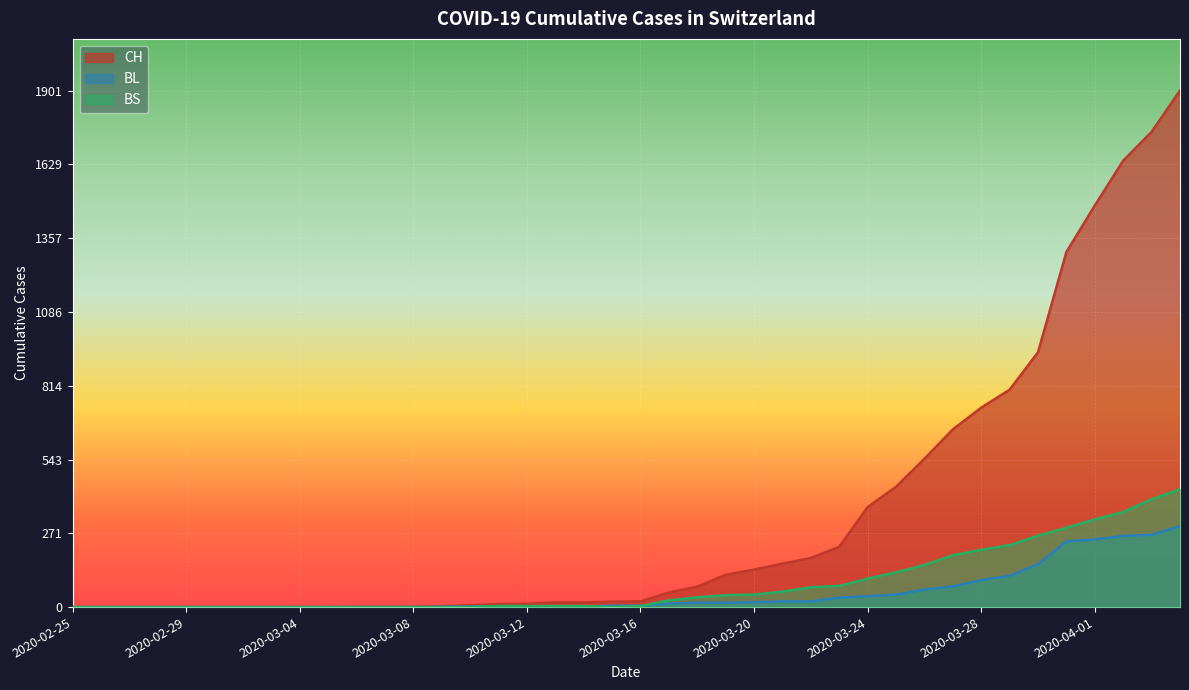

Which series has the largest total across all categories?

CH